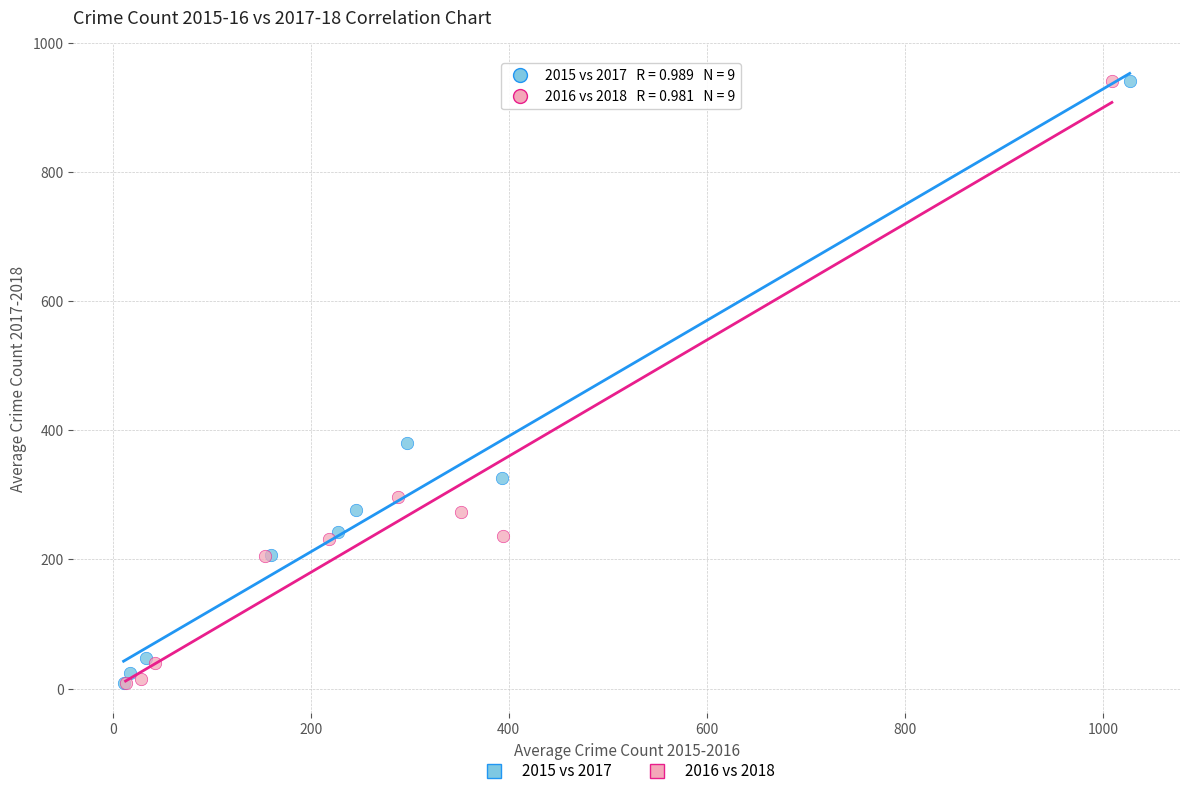

What are all the series names shown in the legend?

2015 vs 2017, 2016 vs 2018